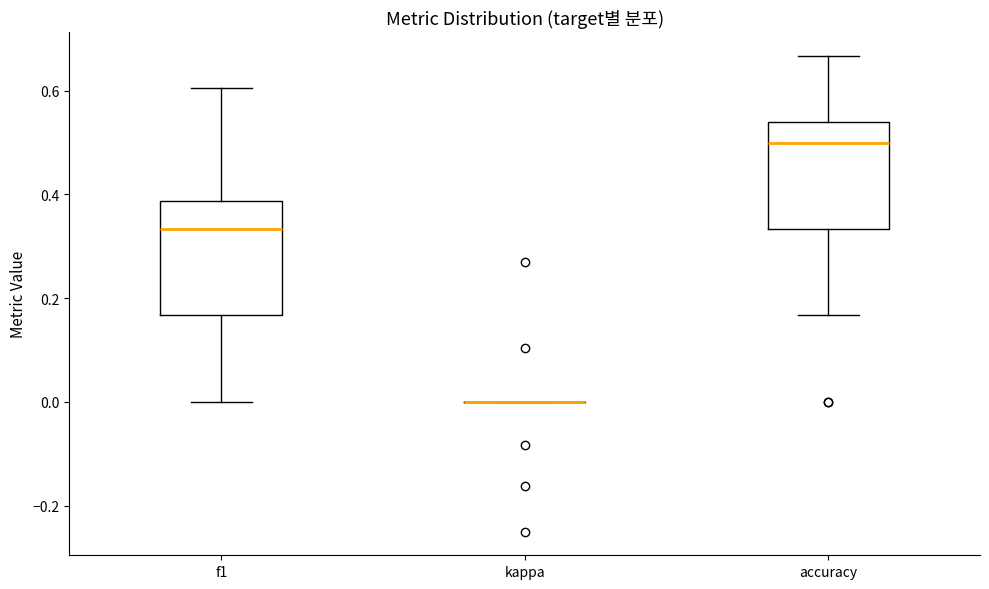

Reading left to right, transcribe this box plot: for each box, give where its median line is, the range the box spans, and where its two whiskers end, as read against the y-axis. The values are not printed on the chart, so give them approximately, as read against the axis.

f1: median 0.34, box 0.16 to 0.38, whiskers 0.00 to 0.60
kappa: box collapsed to a line at 0.00, whiskers 0.00 to 0.00
accuracy: median 0.50, box 0.34 to 0.54, whiskers 0.16 to 0.66